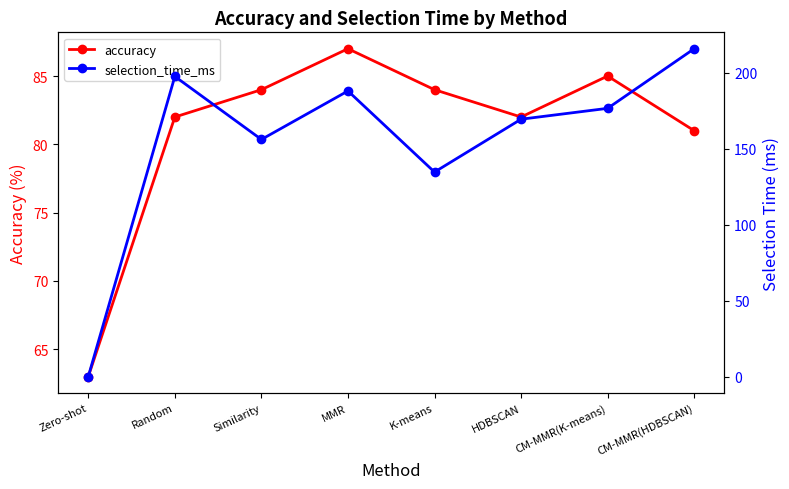

The selection_time_ms series shows 156.1 at Similarity. True or false?

True